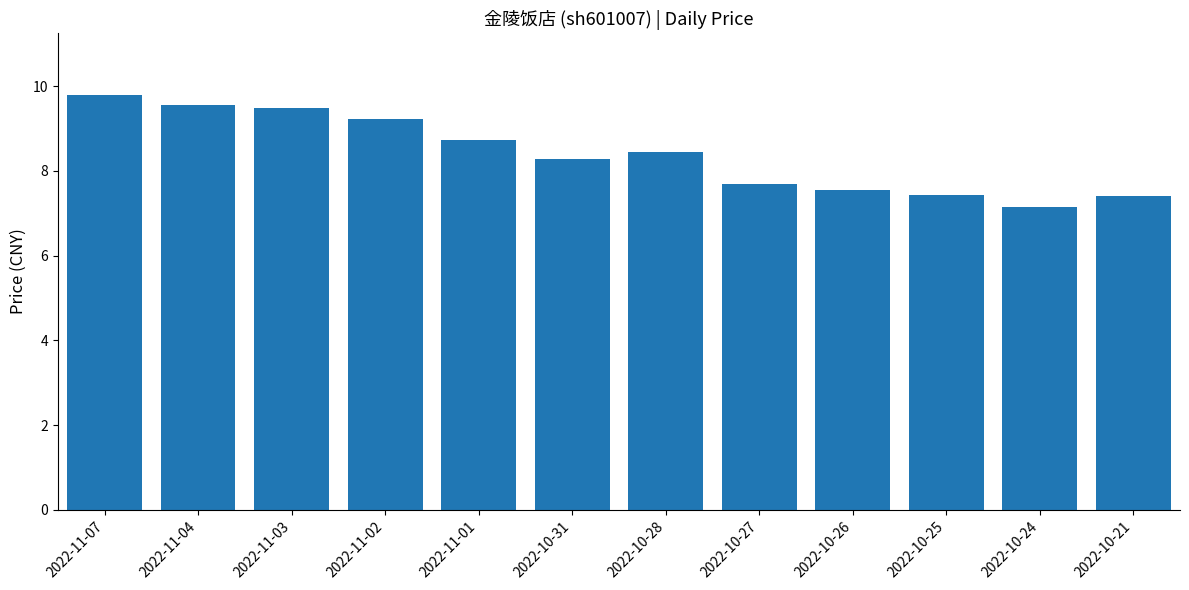

What position from the left is 2022-10-24?

11